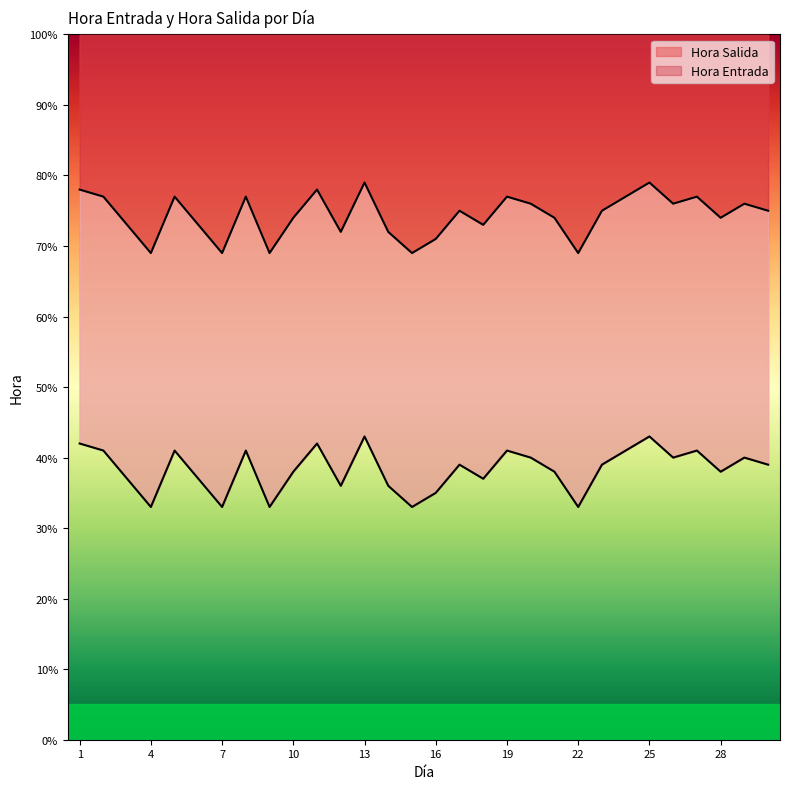

The value of Hora Entrada at 15 is 33. True or false?

True